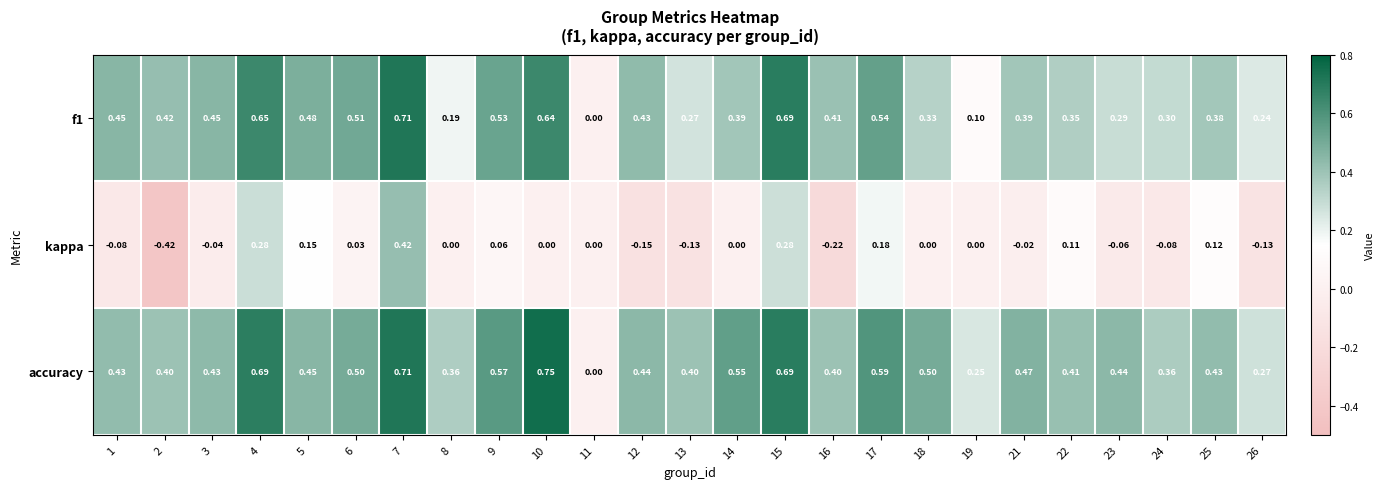

Is the value of f1 at 10 greater than the value of accuracy at 11?

Yes